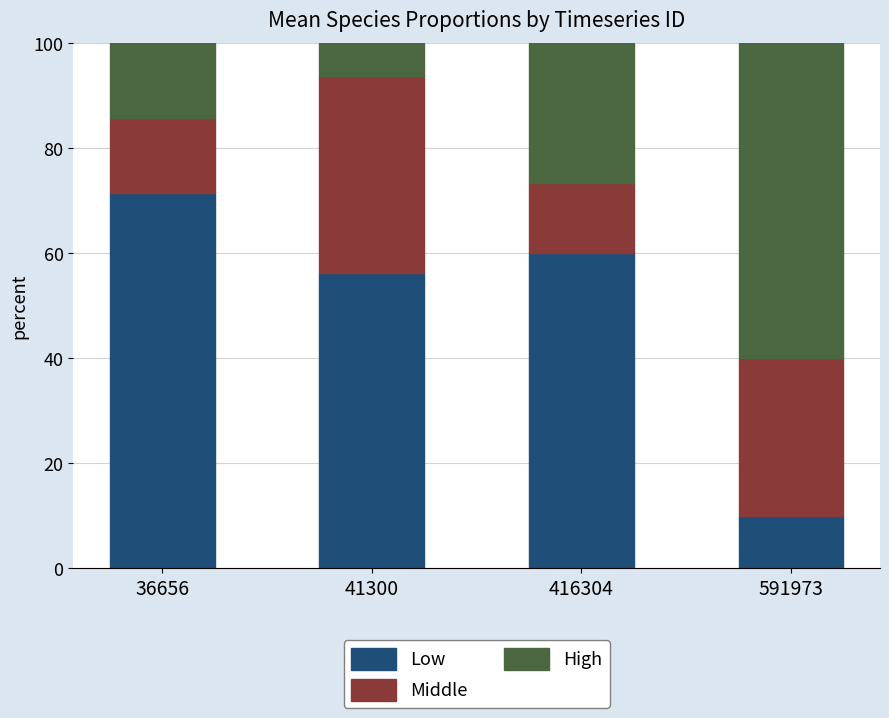

What is the lowest value of the Low series?

10.0